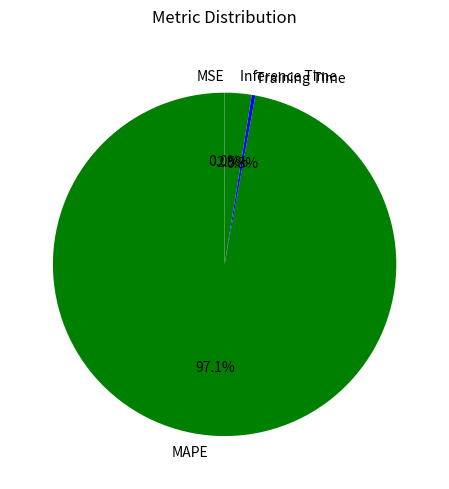

Is there any slice that represents more than half of the pie?

Yes